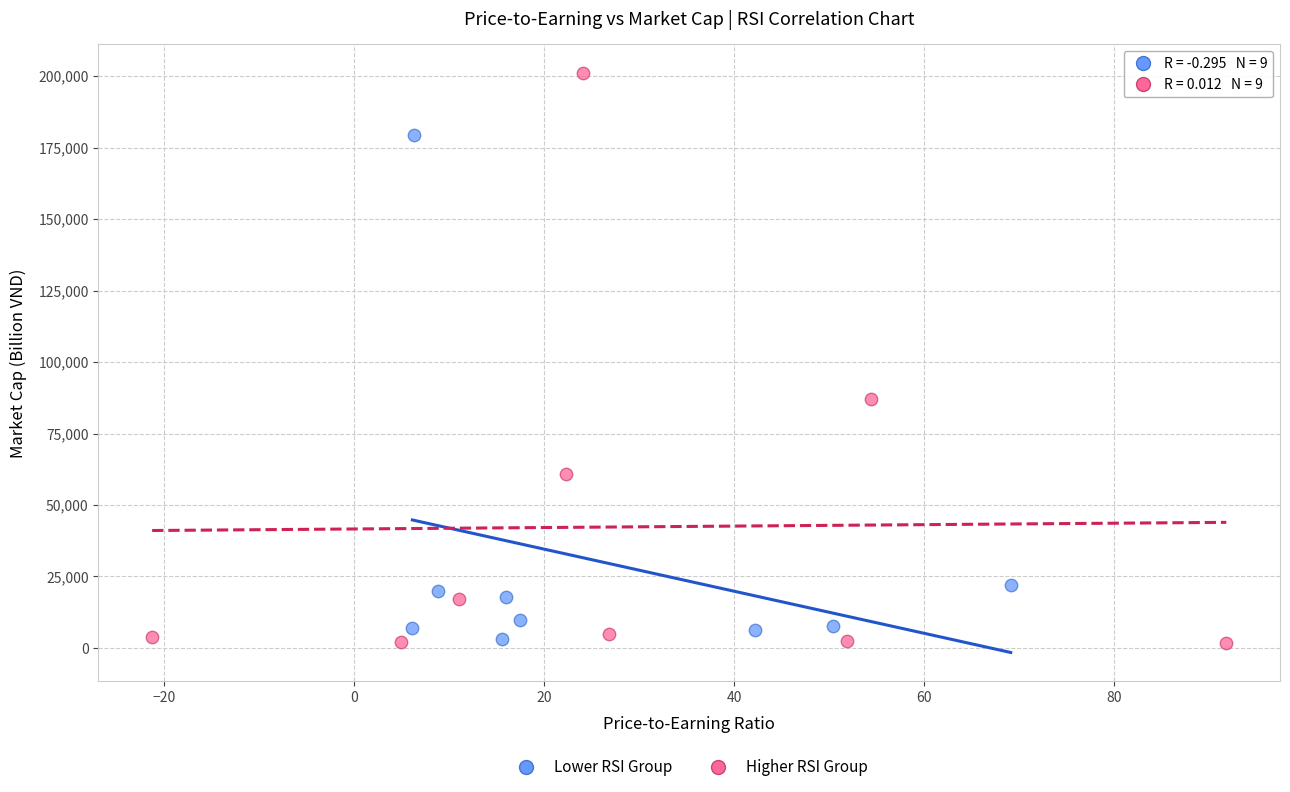

Which series has the widest spread of Y values?

Higher RSI Group